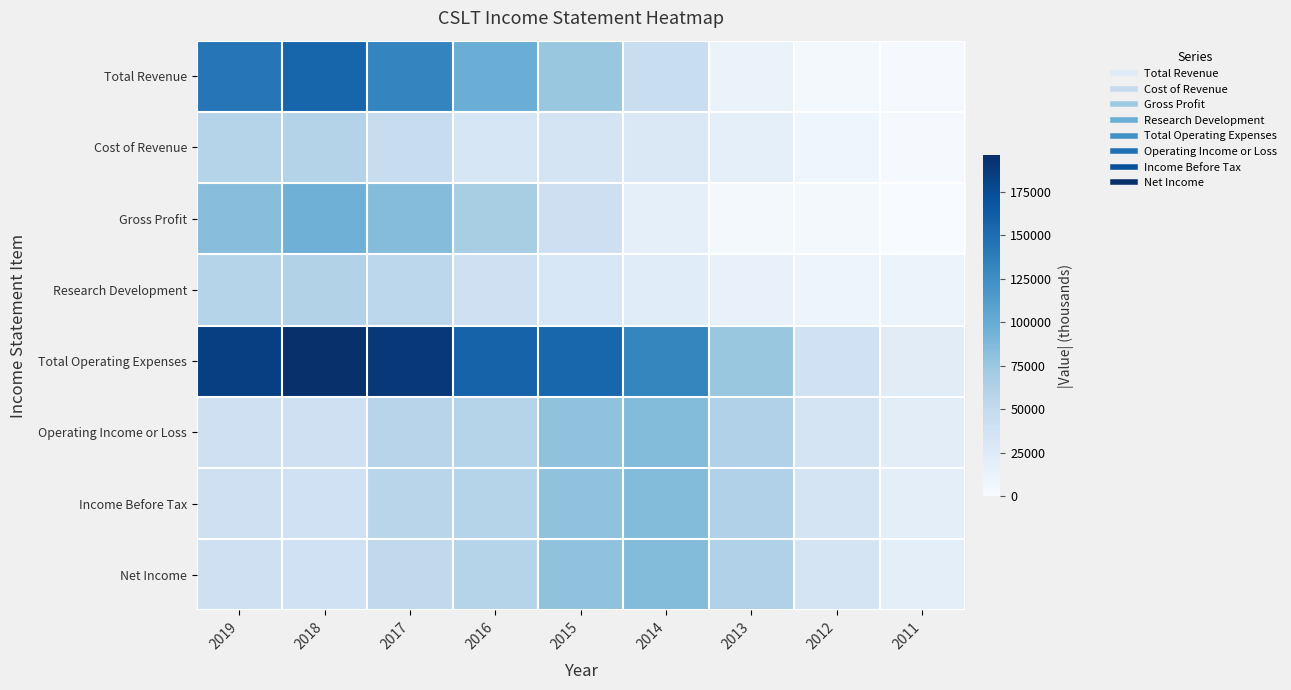

Reading left to right, what are all the values shown in this chart?

Total Revenue: 2019=143300	2018=156400	2017=132000	2016=98700	2015=75300	2014=45600	2013=13000	2012=4200	2011=1900
Cost of Revenue: 2019=59100	2018=60200	2017=46700	2016=31900	2015=33800	2014=27800	2013=17300	2012=8500	2011=2300
Gross Profit: 2019=84200	2018=96200	2017=85400	2016=66800	2015=41500	2014=17800	2013=4300	2012=4400	2011=400
Research Development: 2019=59000	2018=61400	2017=54500	2016=40500	2015=30100	2014=22900	2013=15200	2012=9700	2011=10200
Total Operating Expenses: 2019=184600	2018=196300	2017=189700	2016=157800	2015=155500	2014=131800	2013=75300	2012=39300	2011=22000
Operating Income or Loss: 2019=41300	2018=39900	2017=57700	2016=59100	2015=80200	2014=86200	2013=62300	2012=35100	2011=20100
Income Before Tax: 2019=40000	2018=39700	2017=57100	2016=58700	2015=79900	2014=85900	2013=62200	2012=35000	2011=19900
Net Income: 2019=40000	2018=39700	2017=51900	2016=58700	2015=79900	2014=85900	2013=62200	2012=35000	2011=19900